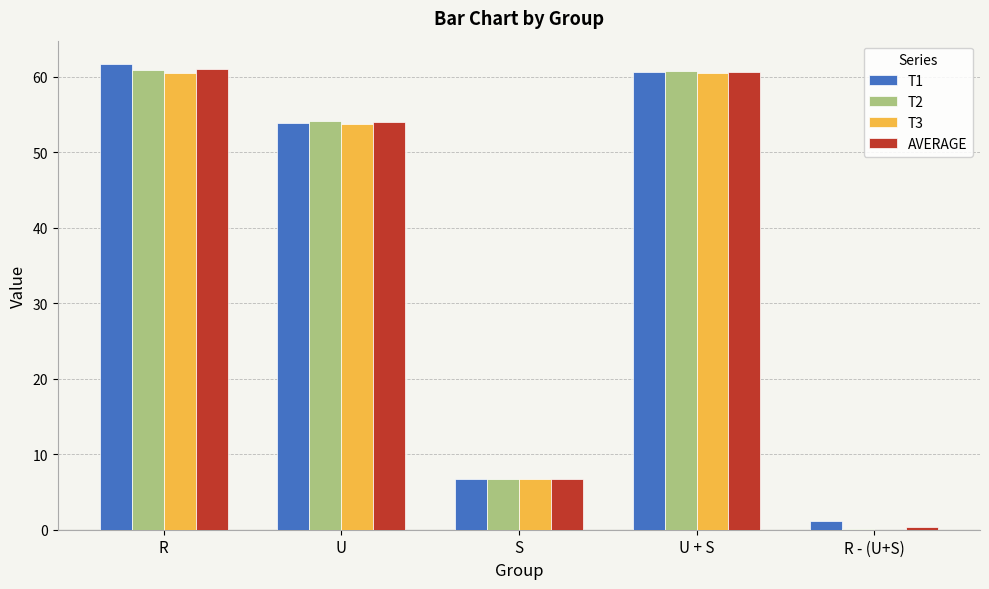

True or false: T2 has a value of 32.6 at R.

False